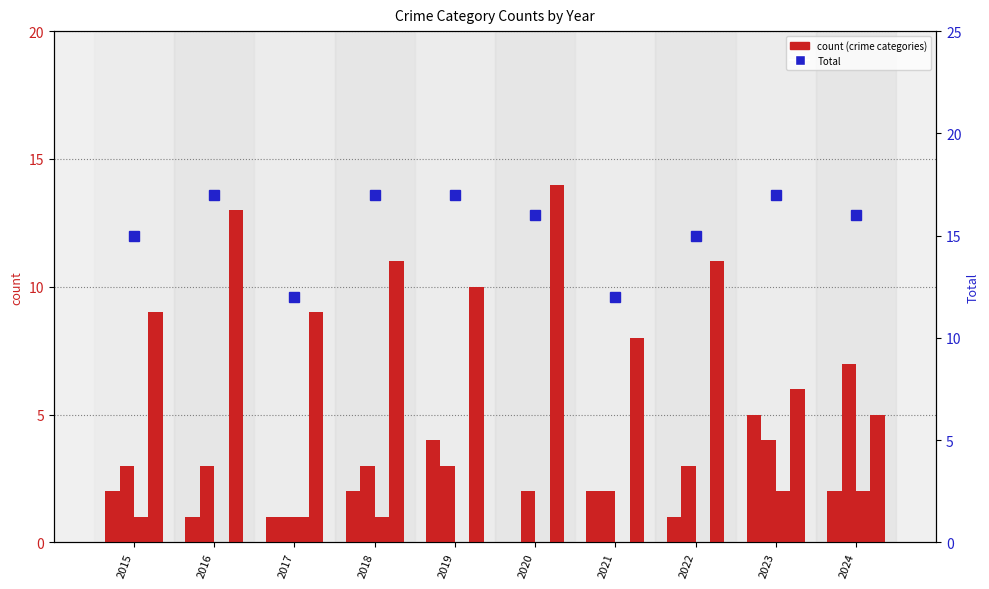

Which series has the largest total across all categories?

Total